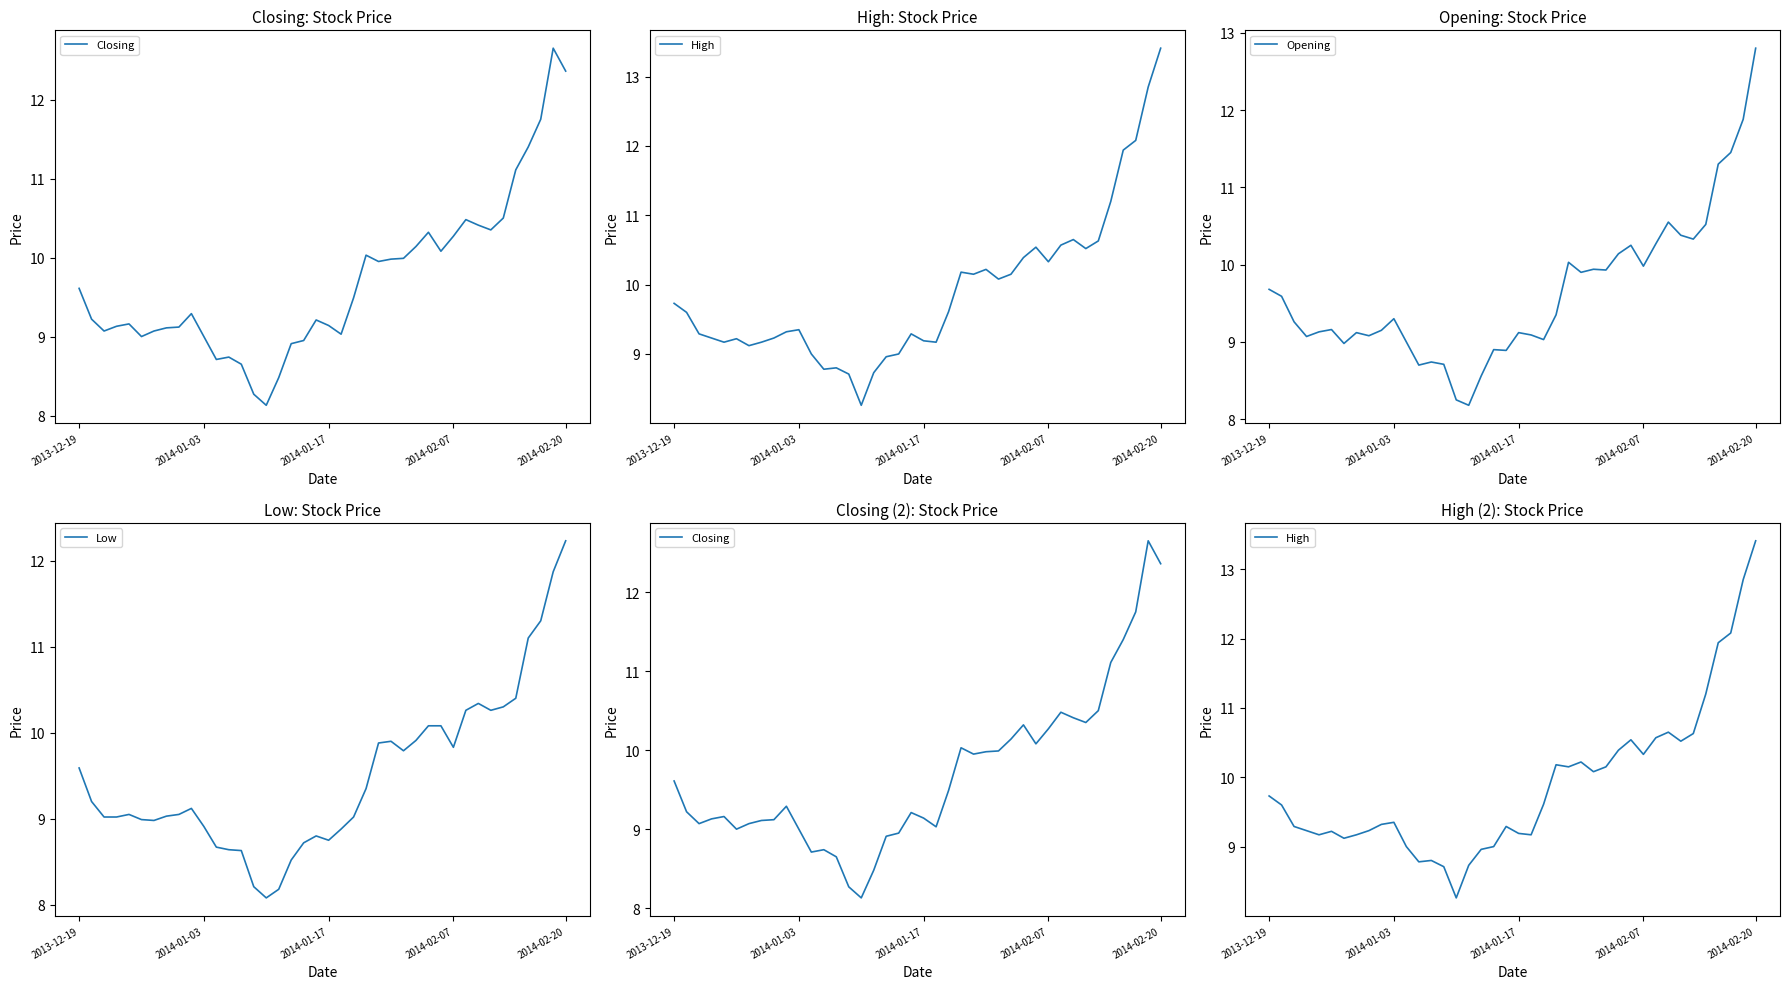

What is the highest value of the Opening series?

12.8